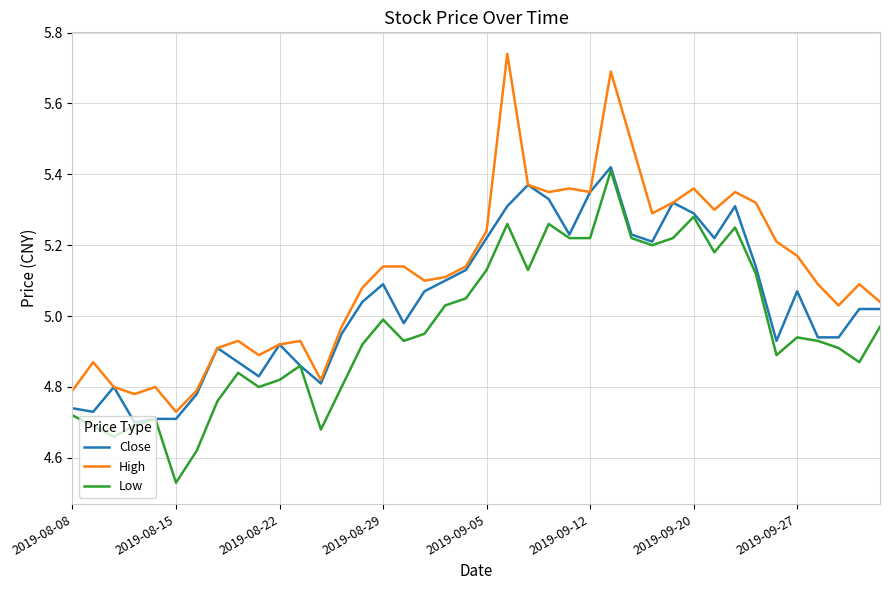

Which series has the largest total across all categories?

High